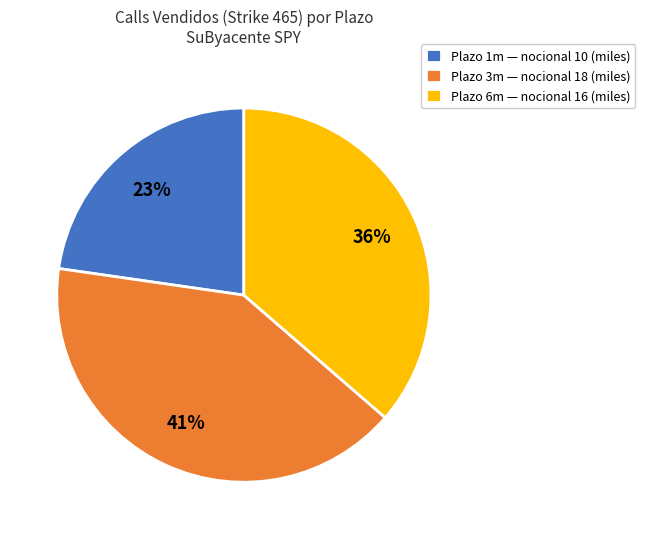

Combined, do Plazo 6m — nocional 16 (miles) and Plazo 3m — nocional 18 (miles) account for over 50%?

Yes